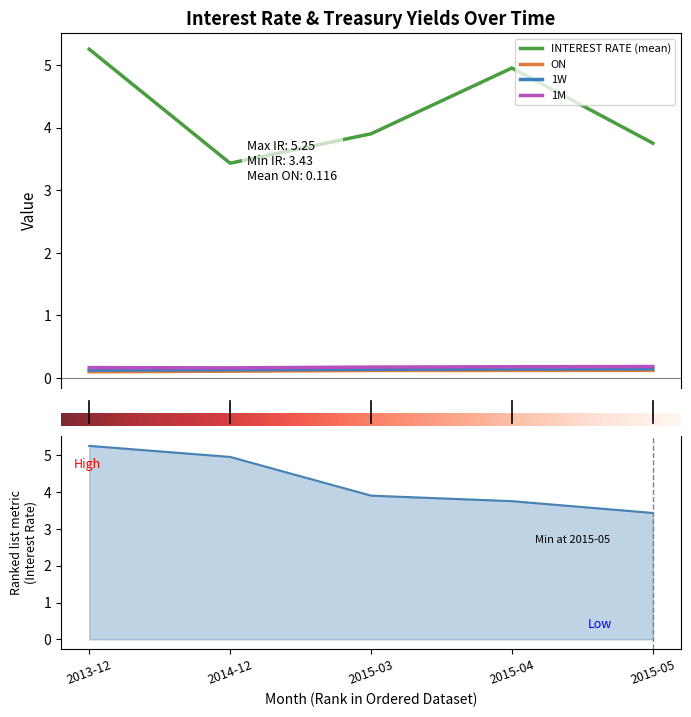

What is the value of the 1M point at the 5th from the left?

0.2